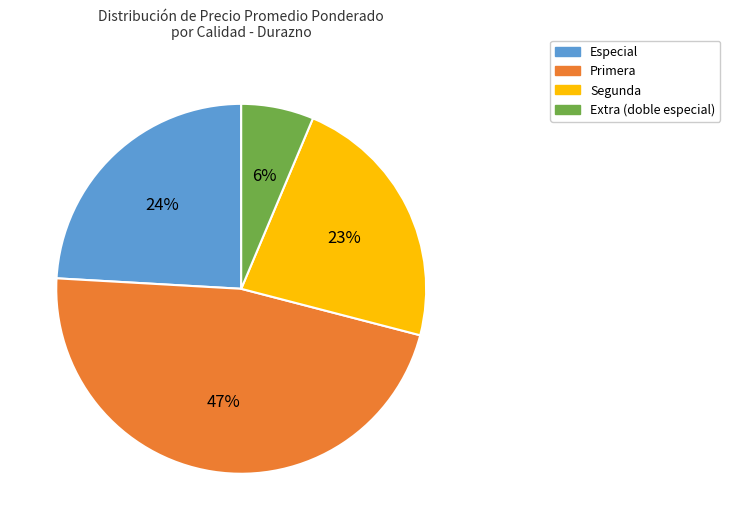

Is Especial the majority of the pie?

No